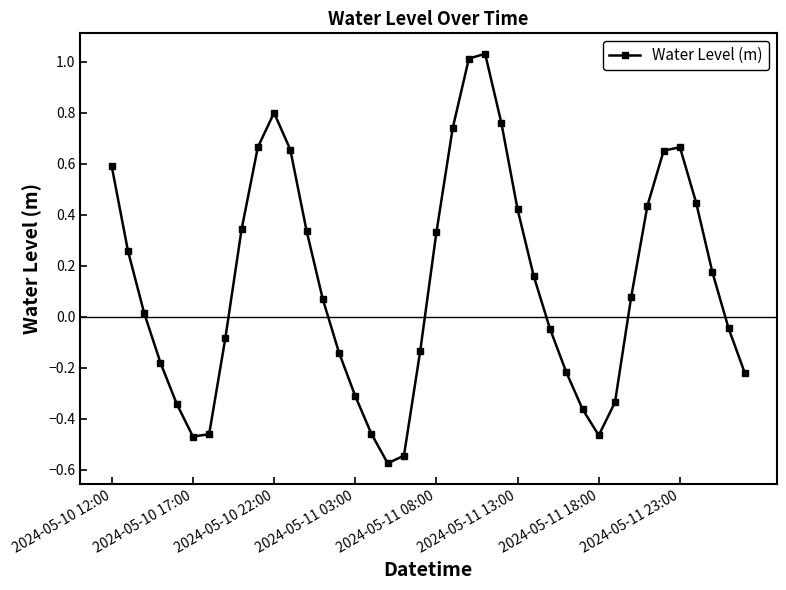

How many values are below 0?

18